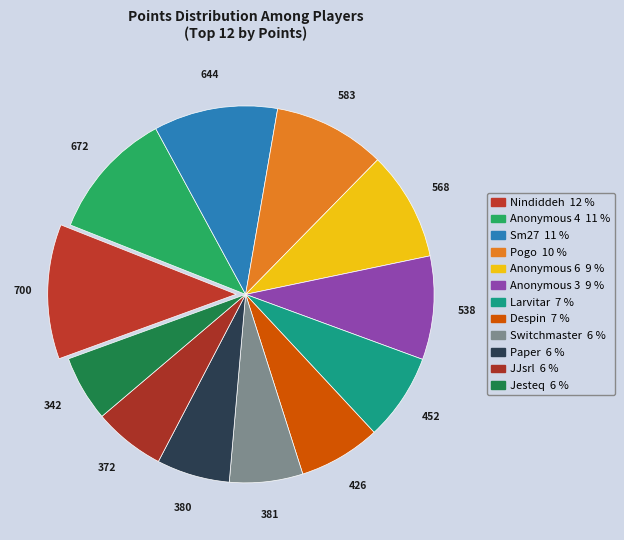

To the nearest percent, what is the difference between the Anonymous 4 and Anonymous 3 slice percentages?

2%